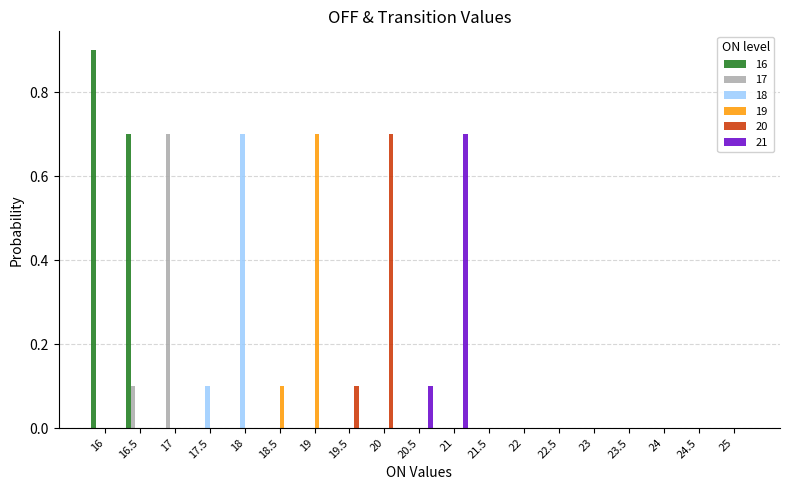

Which series has the largest total across all categories?

16